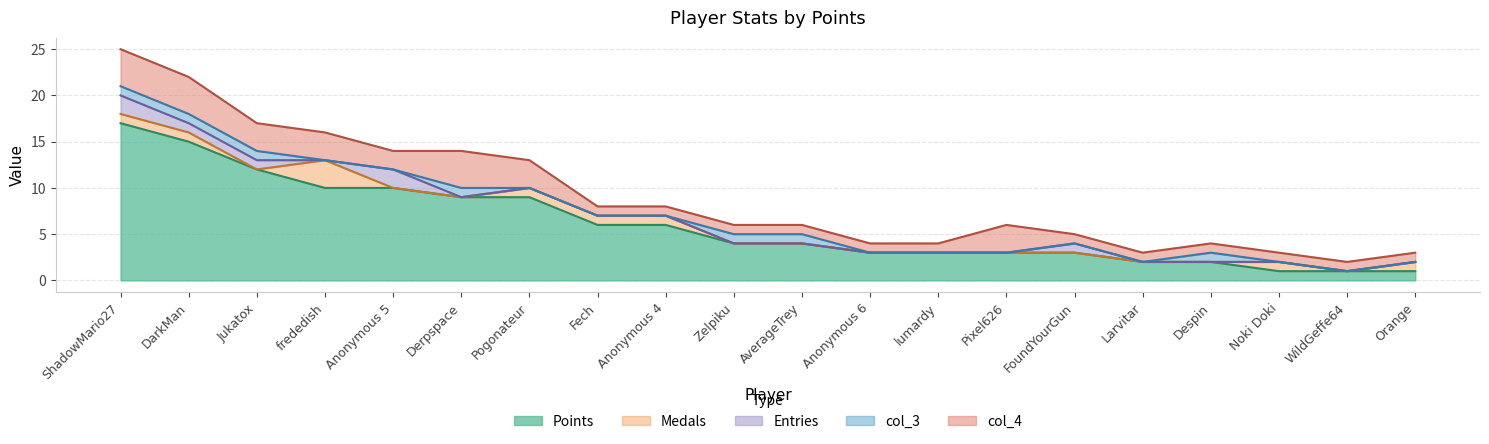

At which label does Points first exceed 4?

ShadowMario27